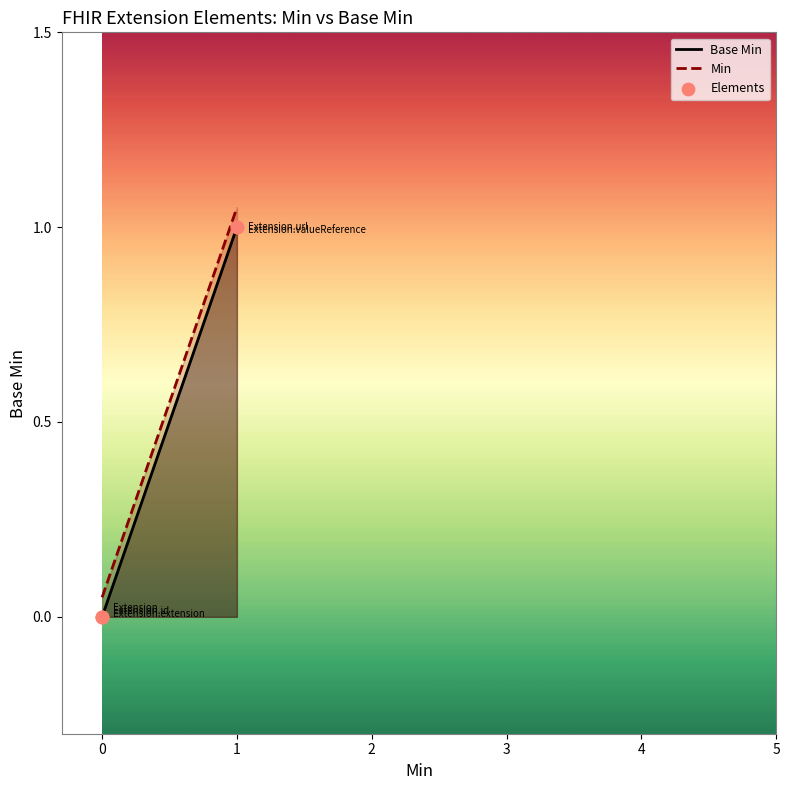

Is the value of Base Min at 0 greater than the value of Elements at 0?

No